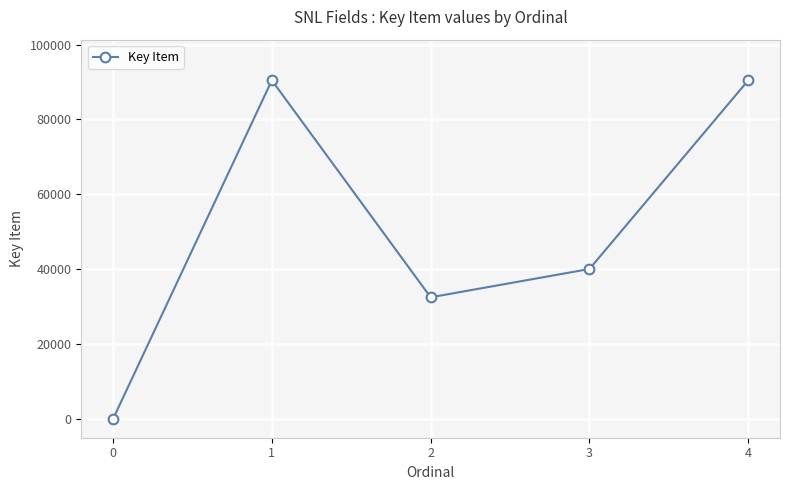

The chart shows a value of 127465 at 1. True or false?

False